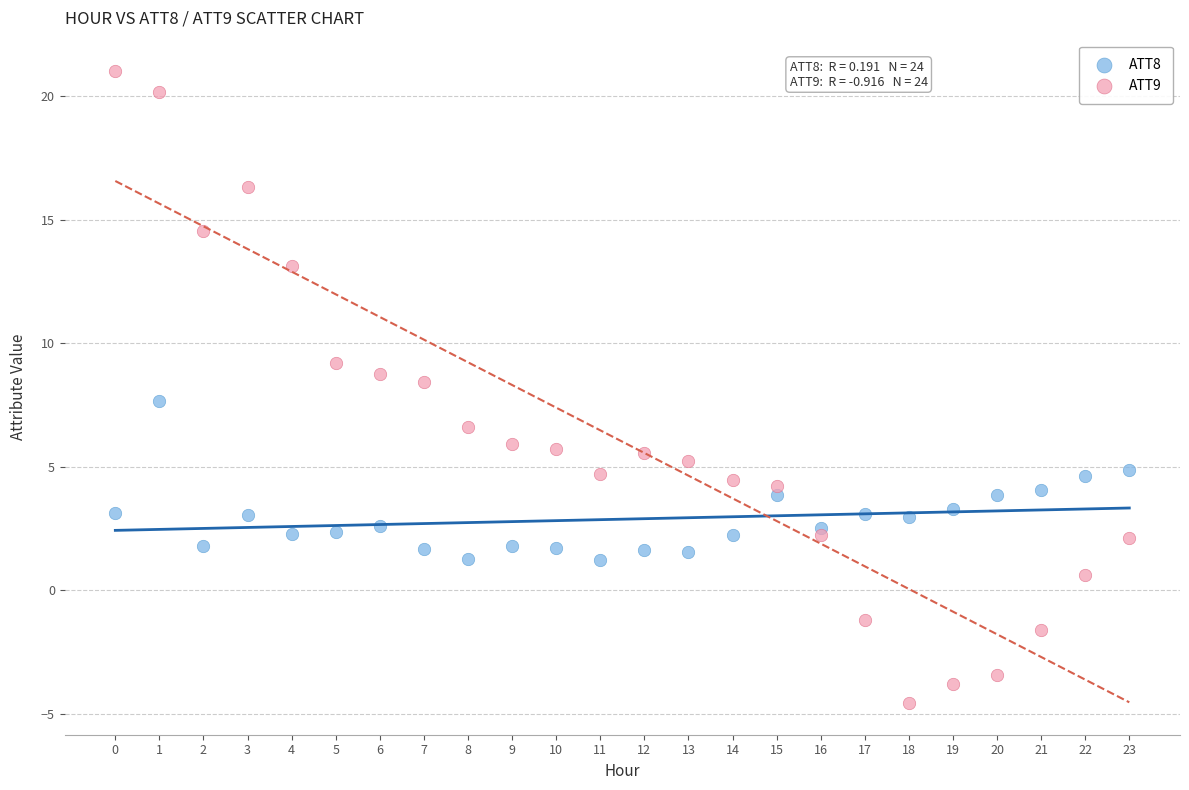

Which series contains the highest Y value?

ATT9